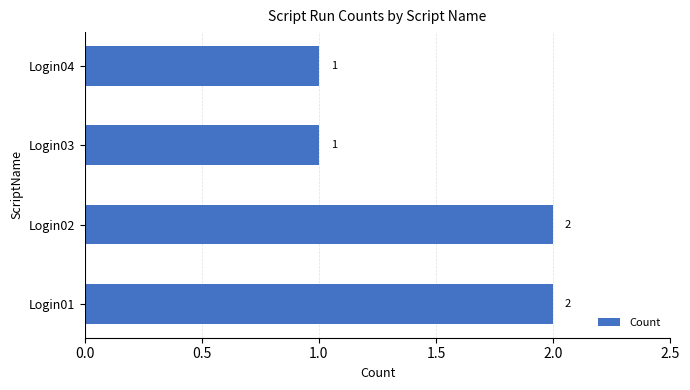

What is the sum of all values?

6